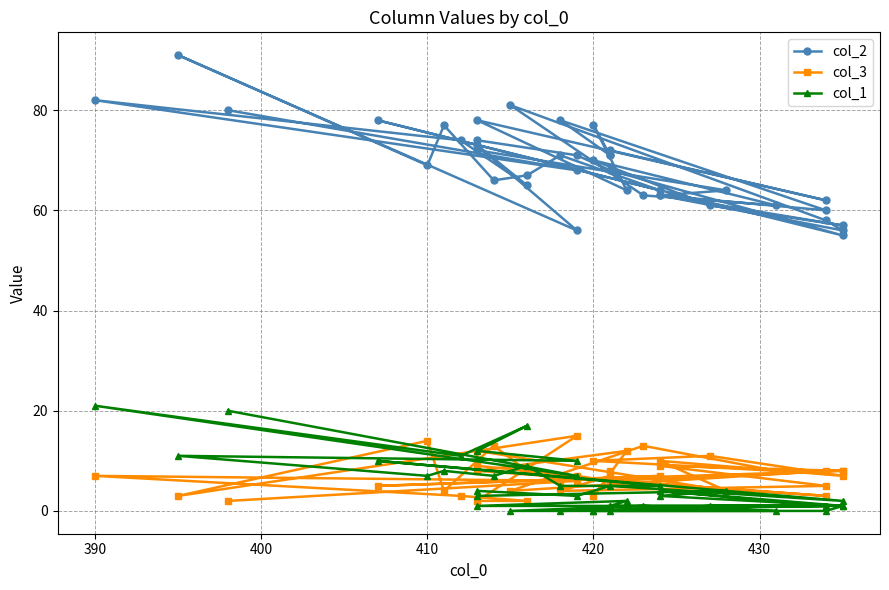

What is the label of the 25th point from the left?

420